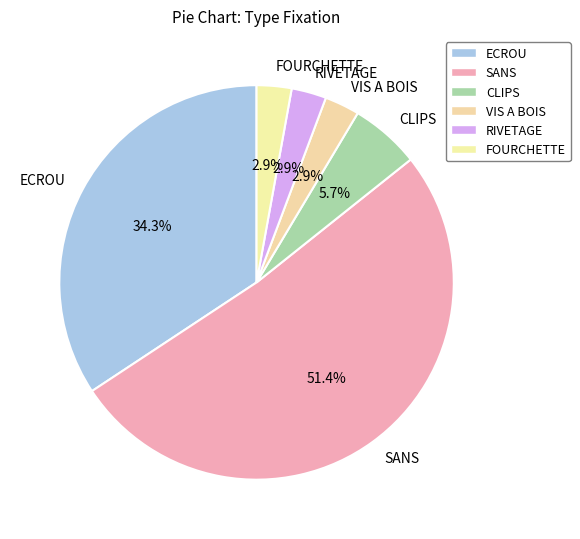

What is the largest slice in the pie chart?

SANS